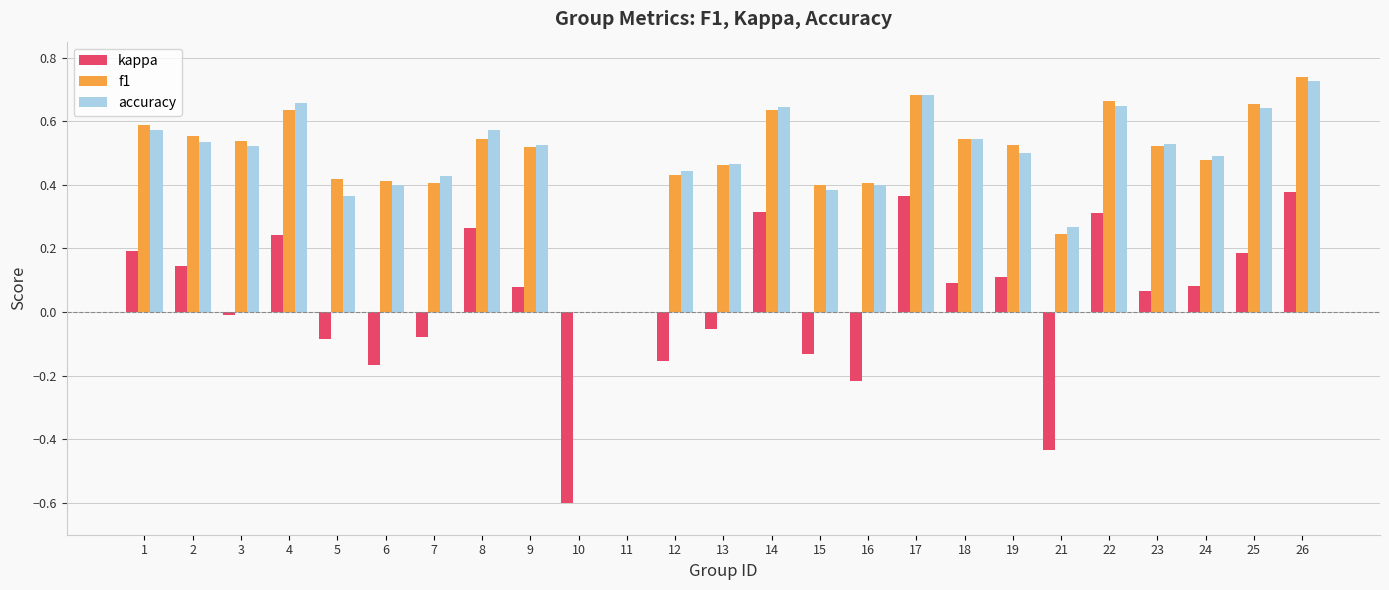

At which category does the chart reach its peak across all series?

26